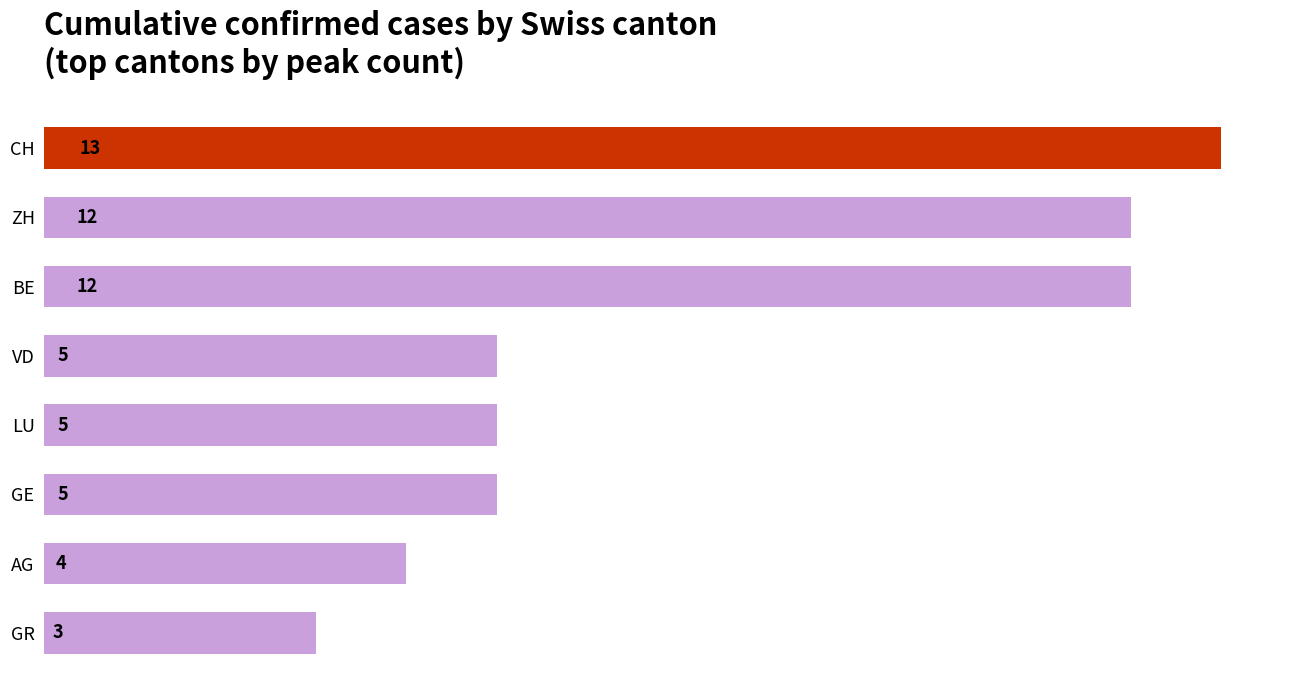

Approximately how many times larger is the value at ZH compared to CH?

0.9